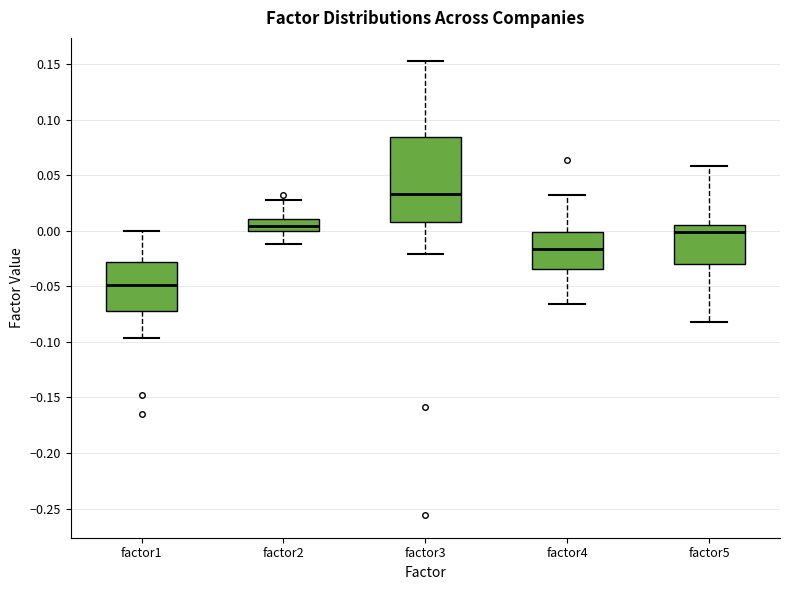

Reading left to right, read every box against the y-axis: the position of its median line, the range the box covers, and the ends of its whiskers. The values are not printed on the chart, so give them approximately, as read against the axis.

factor1: median -0.050, box -0.070 to -0.030, whiskers -0.095 to 0.000
factor2: median 0.005, box 0.000 to 0.010, whiskers -0.010 to 0.025
factor3: median 0.035, box 0.010 to 0.085, whiskers -0.020 to 0.155
factor4: median -0.015, box -0.035 to 0.000, whiskers -0.065 to 0.030
factor5: median 0.000, box -0.030 to 0.005, whiskers -0.080 to 0.060